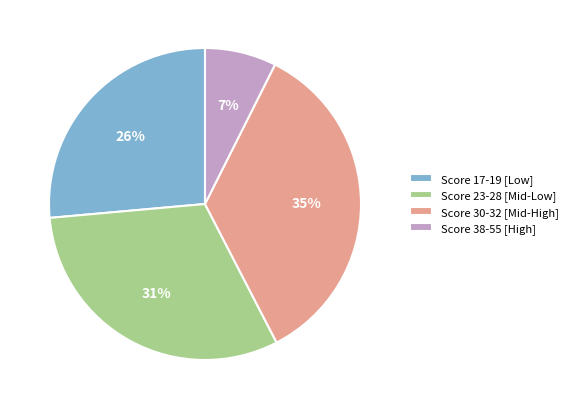

To the nearest percent, what is the difference between the largest and smallest slice percentages?

28%